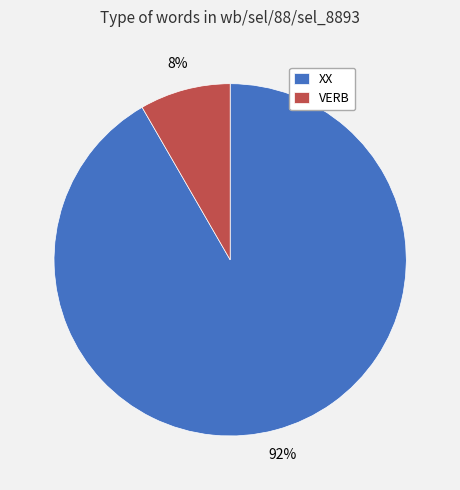

Rank the categories by value from lowest to highest.

VERB, XX